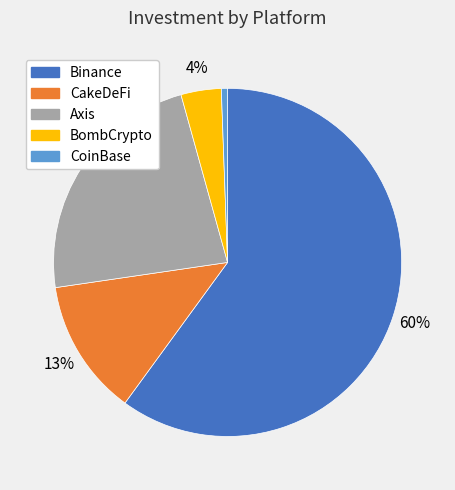

Is there a majority slice in this chart?

Yes